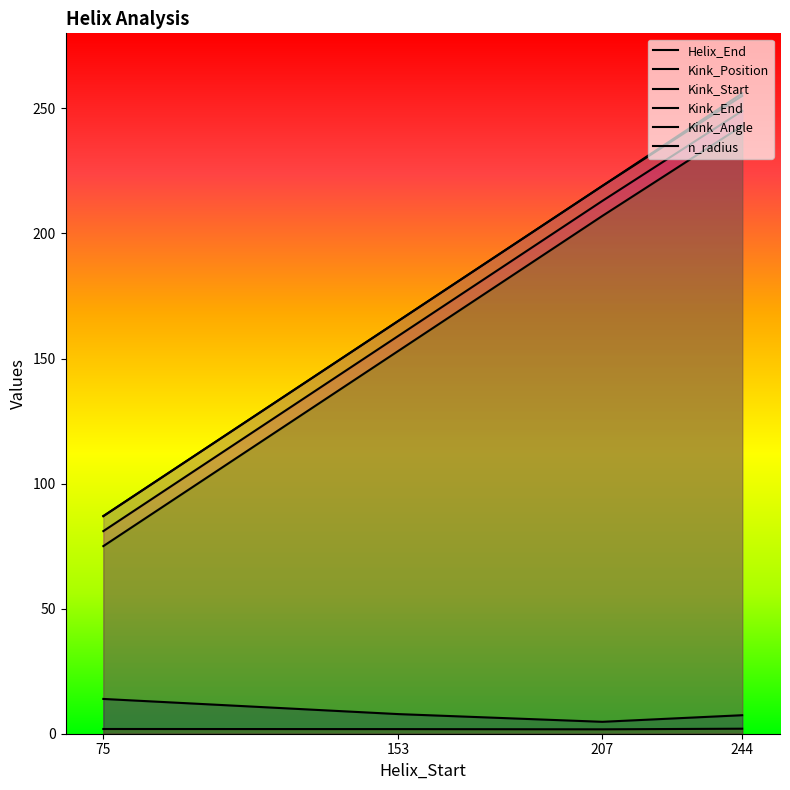

How many lines are shown in the chart?

6